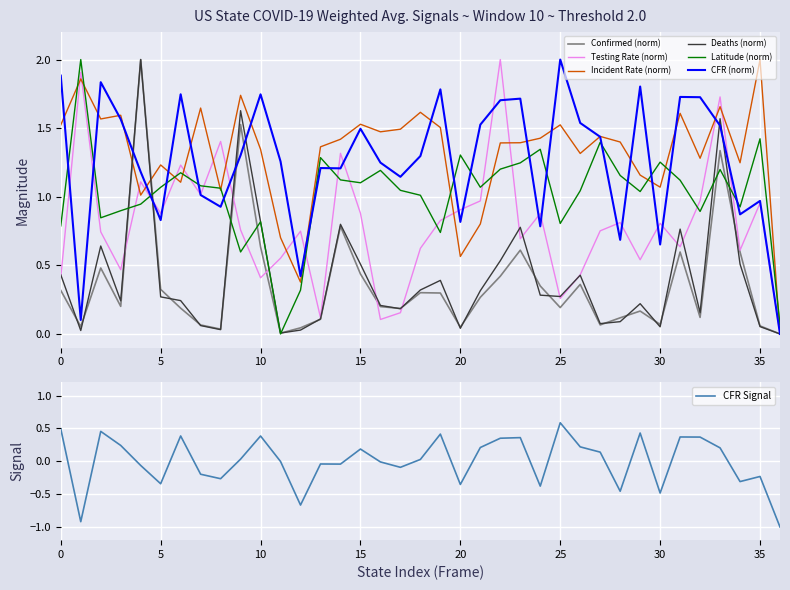

What is the highest value of the Incident Rate (norm) series?

2.0